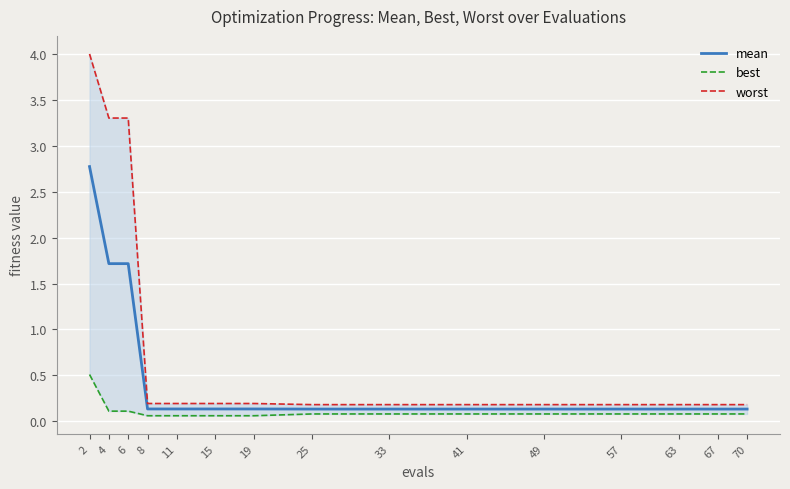

True or false: mean and best intersect in this chart.

False